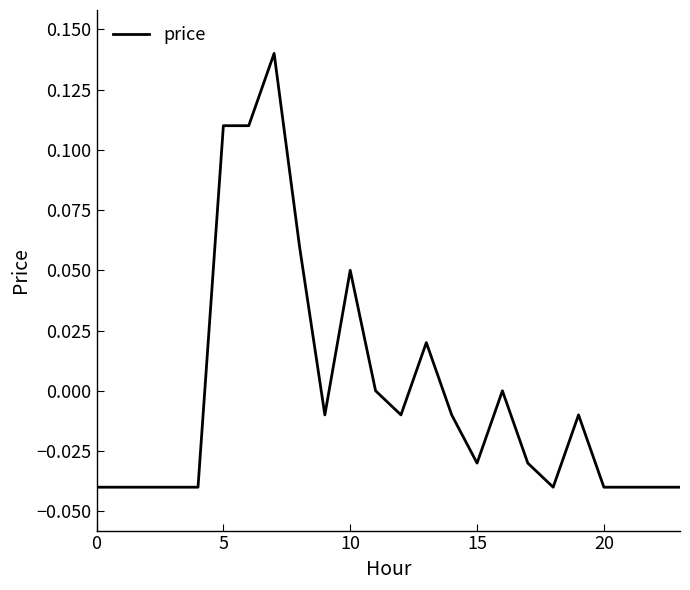

The value at 0 is -0.1. True or false?

False